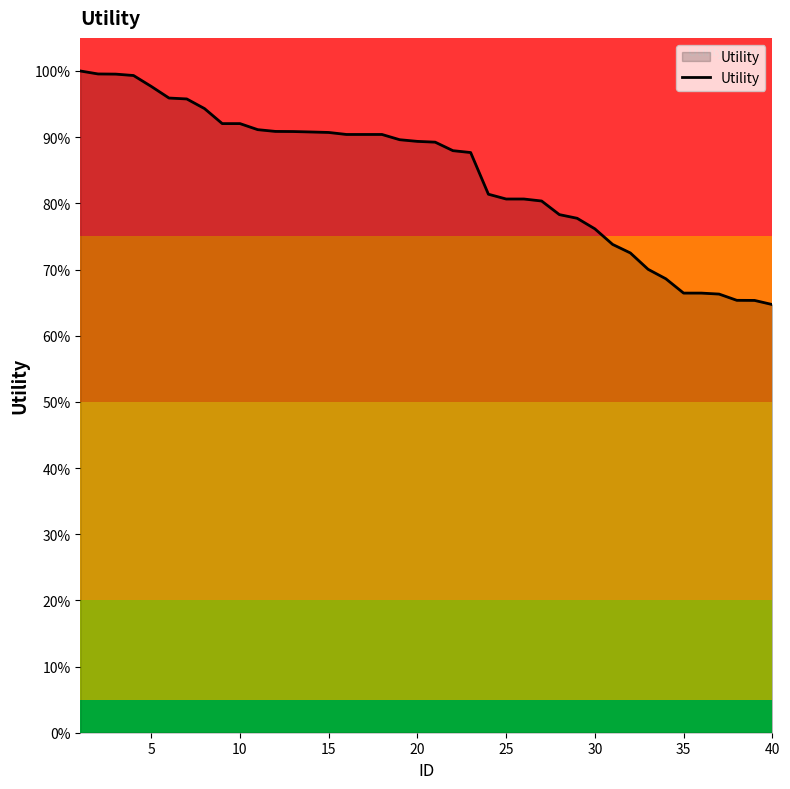

What is the smallest value displayed?

64.7